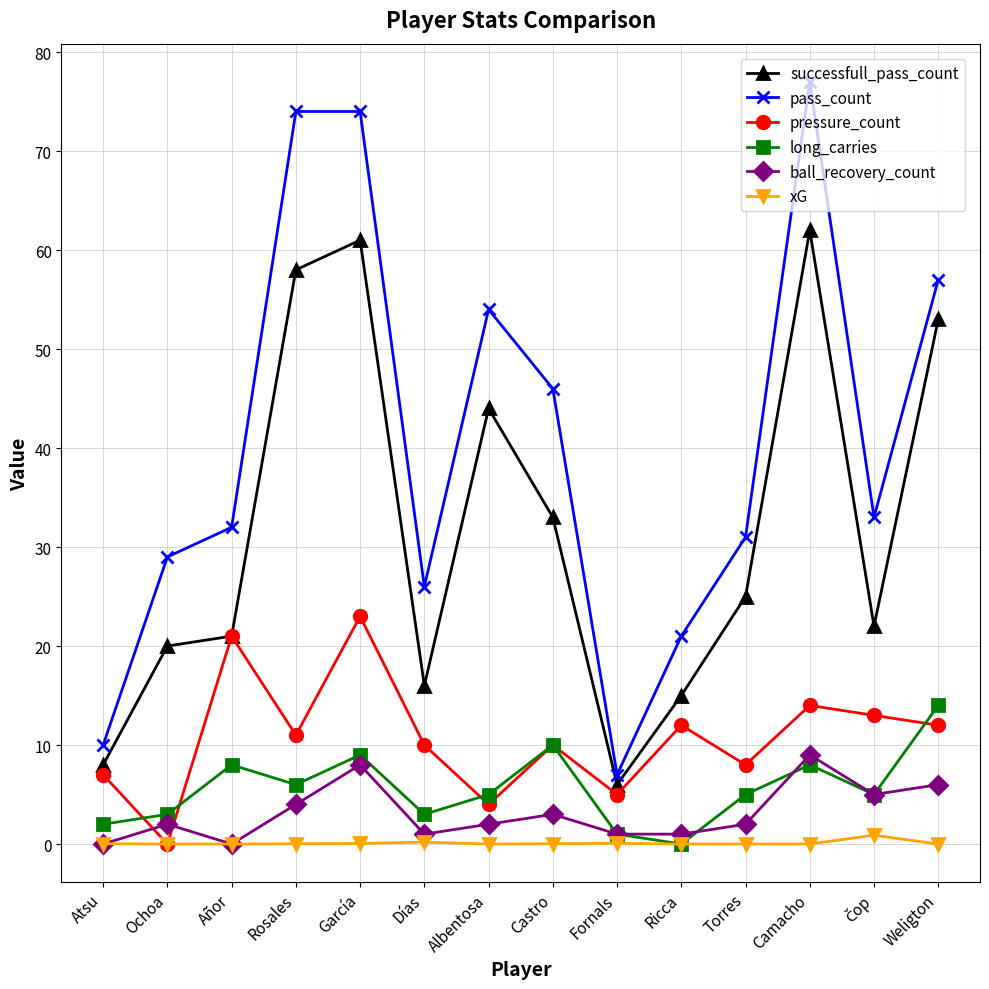

The value of pass_count at Weligton is 57.0. True or false?

True